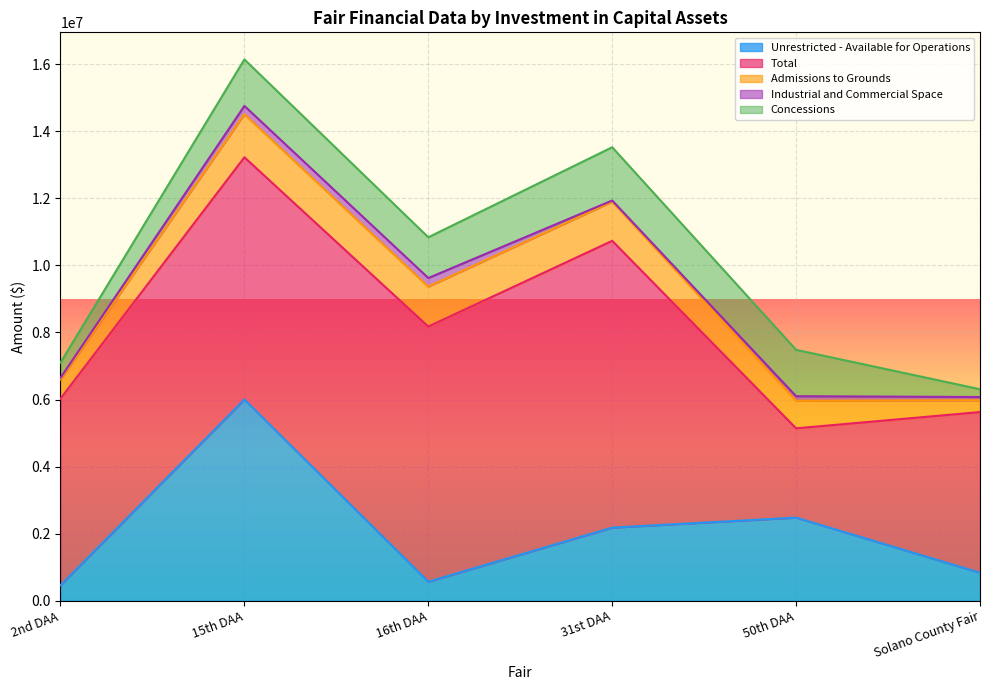

Reading left to right, extract all data points from this chart.

Unrestricted - Available for Operations: 2nd DAA=465951	15th DAA=6002647	16th DAA=569474	31st DAA=2183241	50th DAA=2480489	Solano County Fair=838042
Total: 2nd DAA=5561539	15th DAA=7220296	16th DAA=7607266	31st DAA=8549427	50th DAA=2661931	Solano County Fair=4789182
Admissions to Grounds: 2nd DAA=577148	15th DAA=1285236	16th DAA=1189728	31st DAA=1169741	50th DAA=820833	Solano County Fair=352313
Industrial and Commercial Space: 2nd DAA=44625	15th DAA=245700	16th DAA=256905	31st DAA=31770	50th DAA=137291	Solano County Fair=96300
Concessions: 2nd DAA=452565	15th DAA=1386874	16th DAA=1214467	31st DAA=1587954	50th DAA=1382368	Solano County Fair=232771